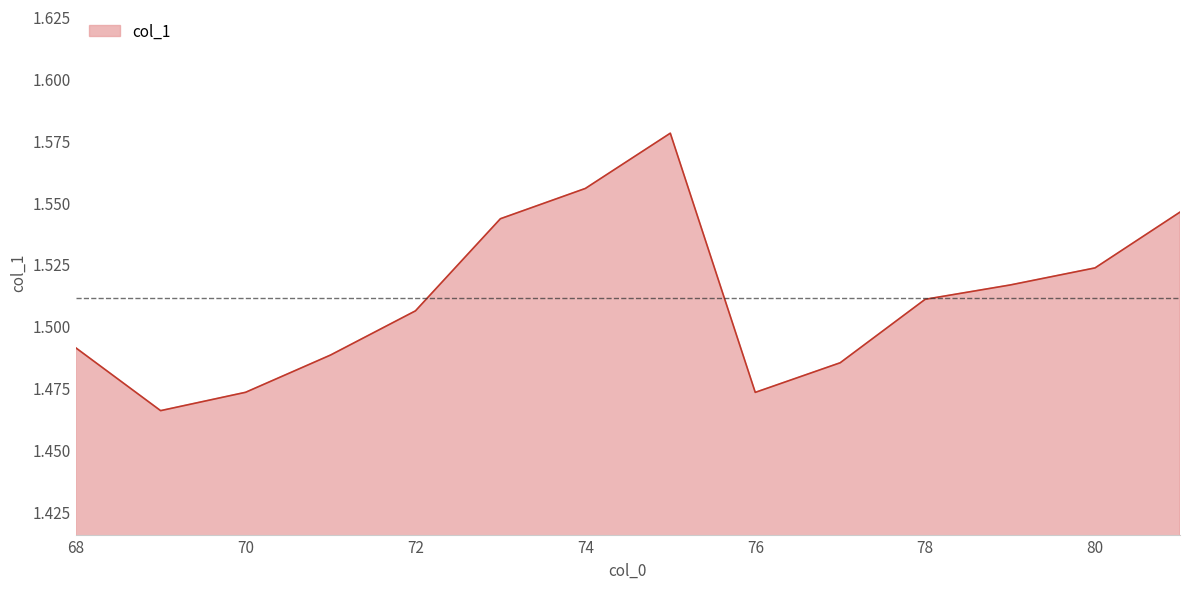

How many lines are shown in the chart?

1